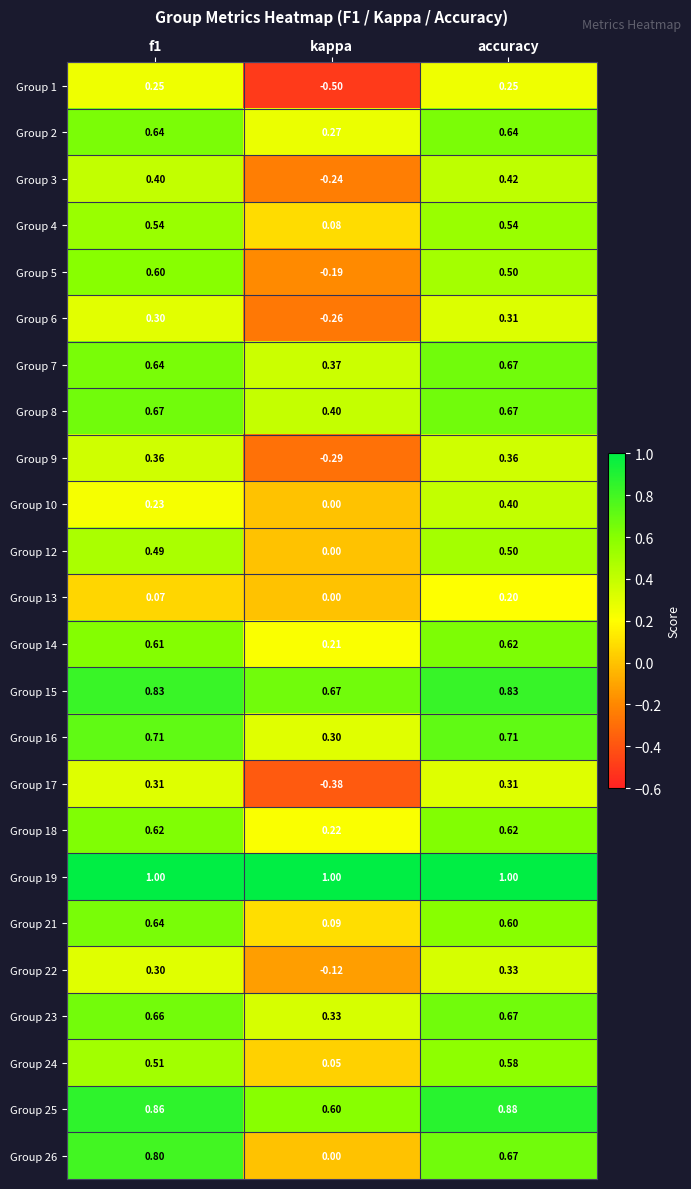

At which category is the sum across all series the highest?

accuracy